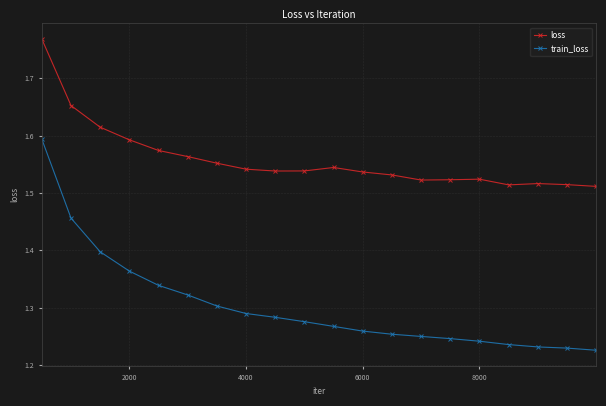

Rank the series by their average value, from highest to lowest.

loss, train_loss